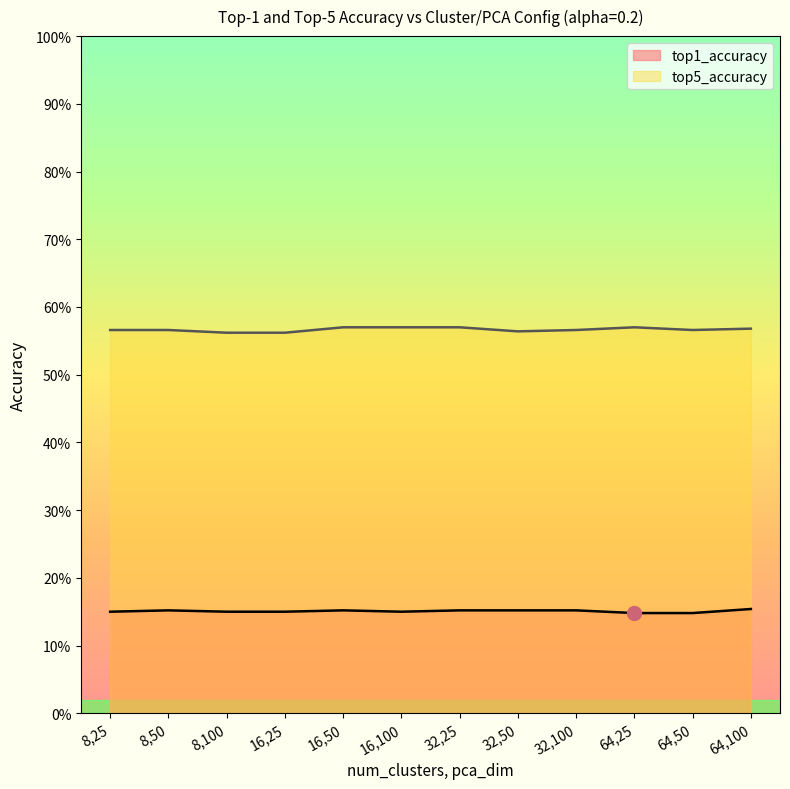

What is the maximum value shown in the chart?

0.6